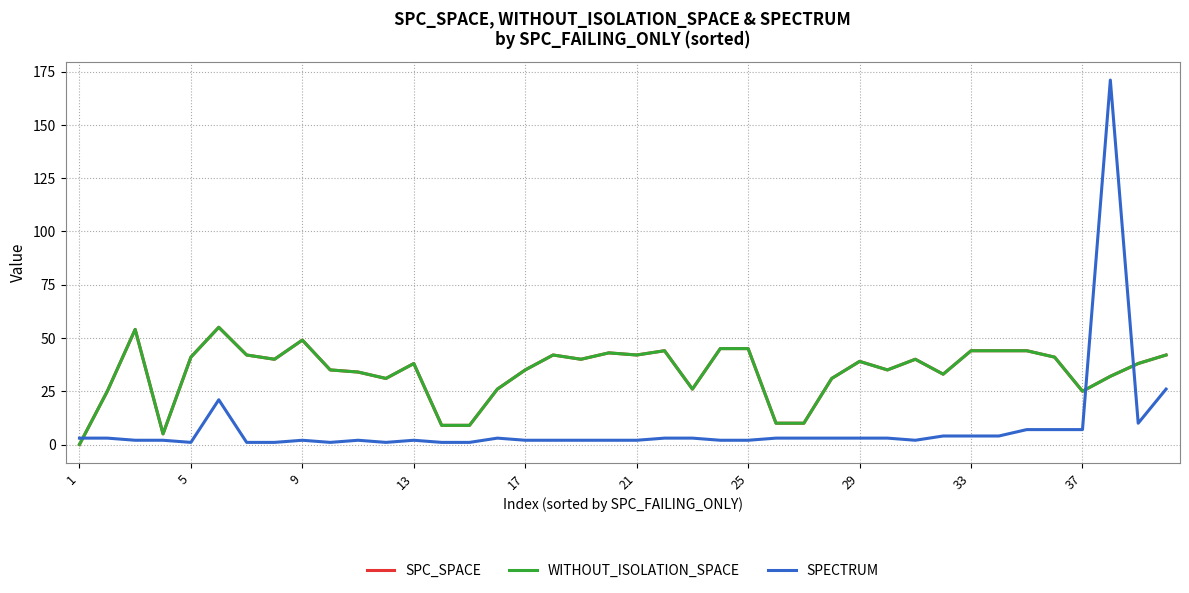

Does the chart have visible grid lines?

Yes